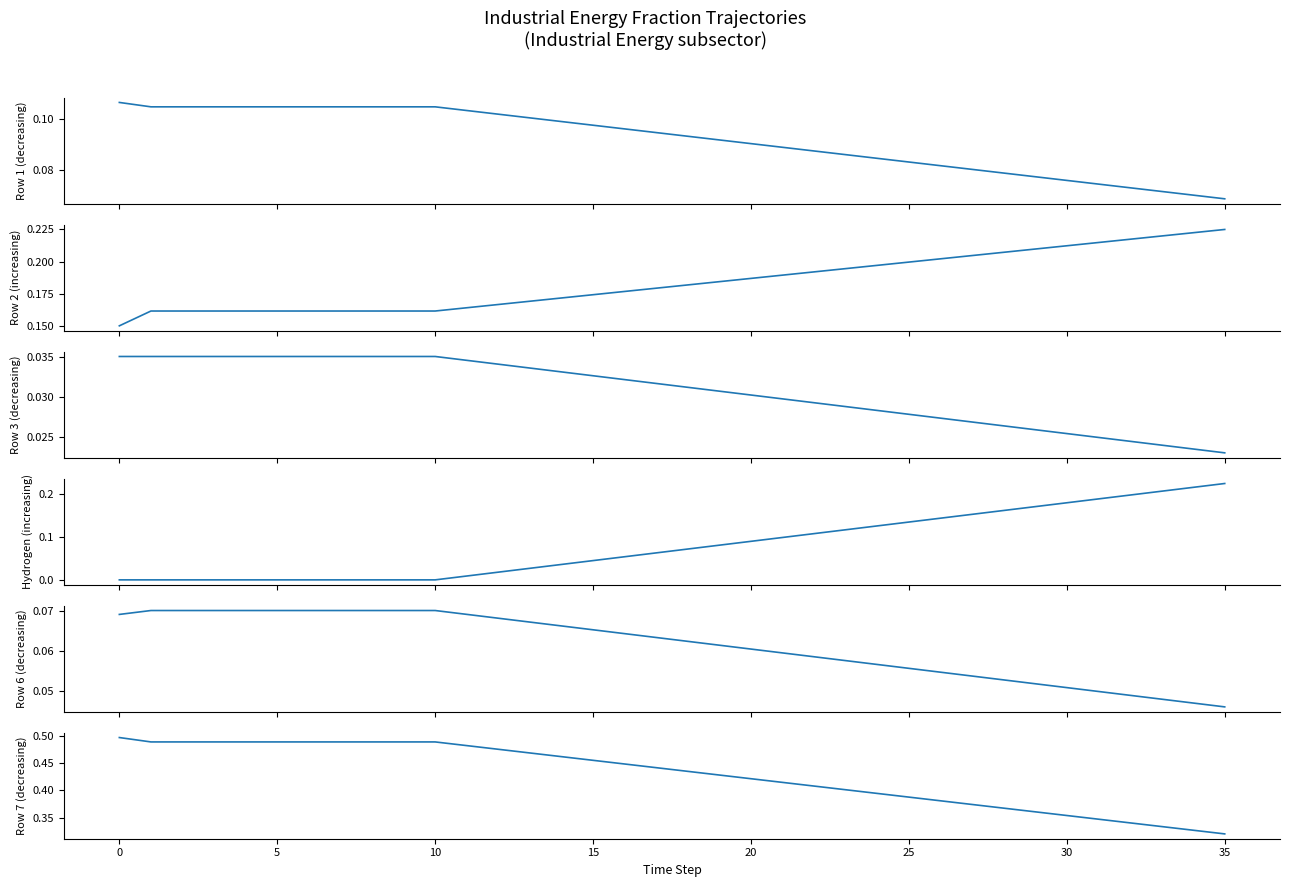

Rank the series at 26 from highest to lowest value.

Row 7 (decreasing), Row 2 (increasing), Hydrogen (increasing), Row 1 (decreasing), Row 6 (decreasing), Row 3 (decreasing)